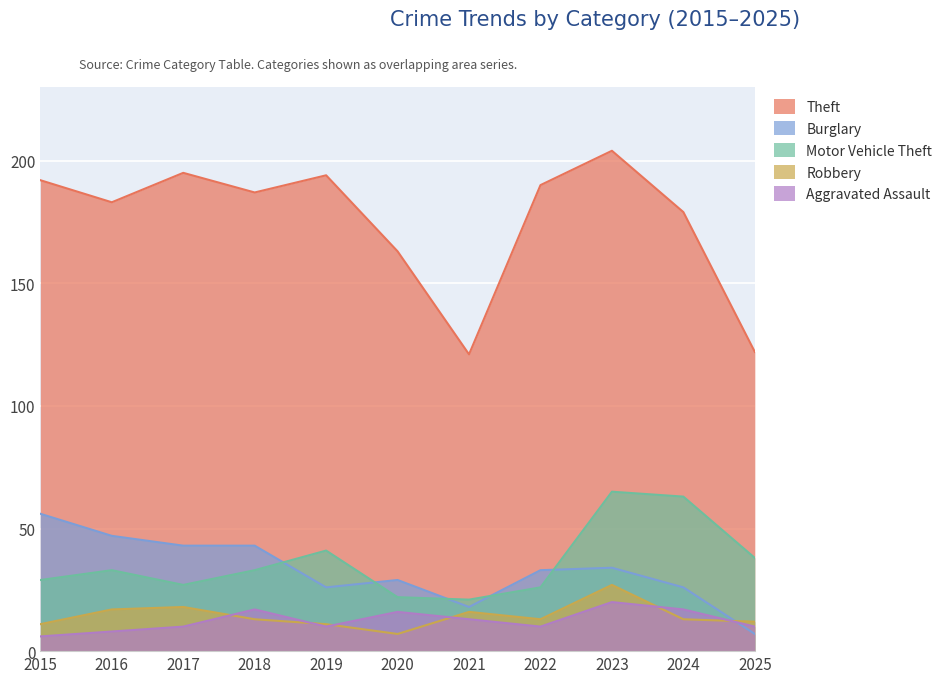

Reading right to left, extract all data points from this chart.

Theft: 2025=122	2024=179	2023=204	2022=190	2021=121	2020=163	2019=194	2018=187	2017=195	2016=183	2015=192
Burglary: 2025=7	2024=26	2023=34	2022=33	2021=18	2020=29	2019=26	2018=43	2017=43	2016=47	2015=56
Motor Vehicle Theft: 2025=38	2024=63	2023=65	2022=26	2021=21	2020=22	2019=41	2018=33	2017=27	2016=33	2015=29
Robbery: 2025=12	2024=13	2023=27	2022=13	2021=16	2020=7	2019=11	2018=13	2017=18	2016=17	2015=11
Aggravated Assault: 2025=10	2024=17	2023=20	2022=10	2021=13	2020=16	2019=10	2018=17	2017=10	2016=8	2015=6